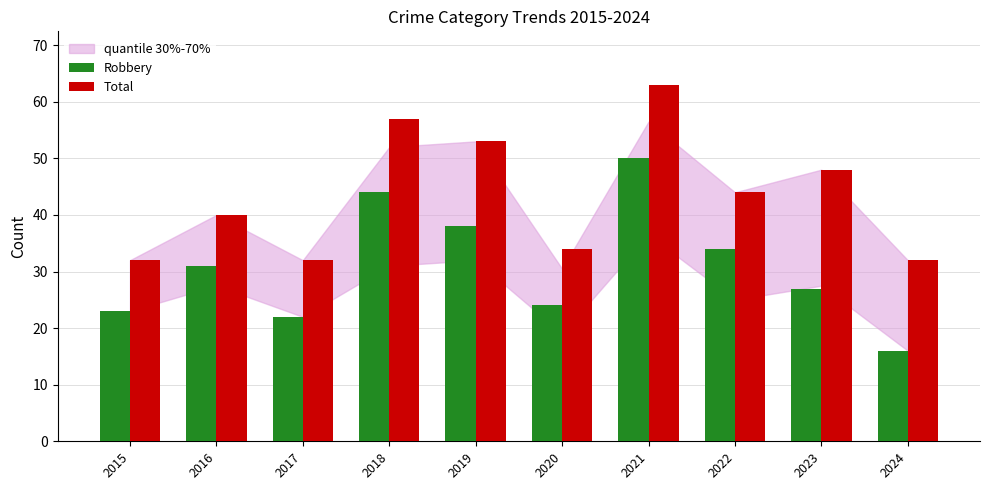

What is the sum of all Robbery values?

309